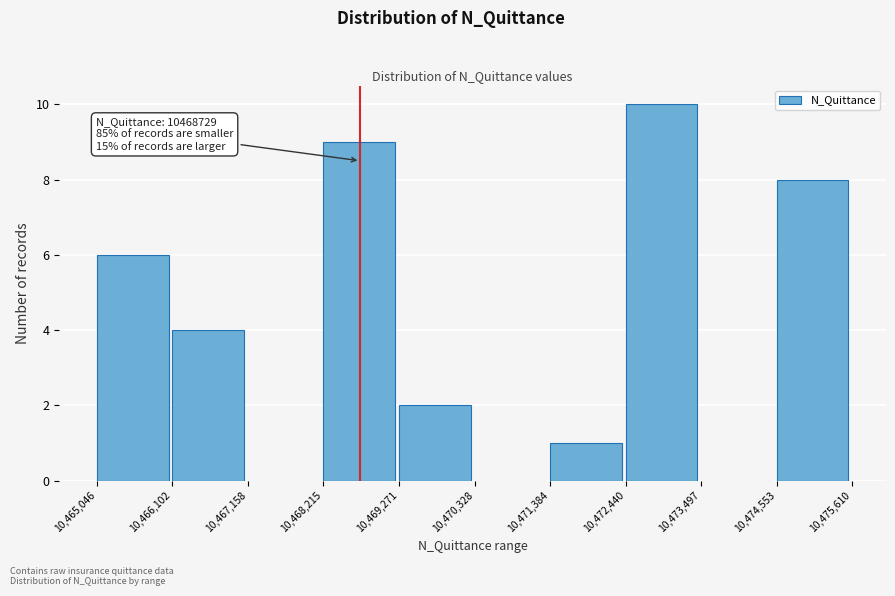

Which range on the x-axis has the tallest bar?

10,472,440 to 10,473,497